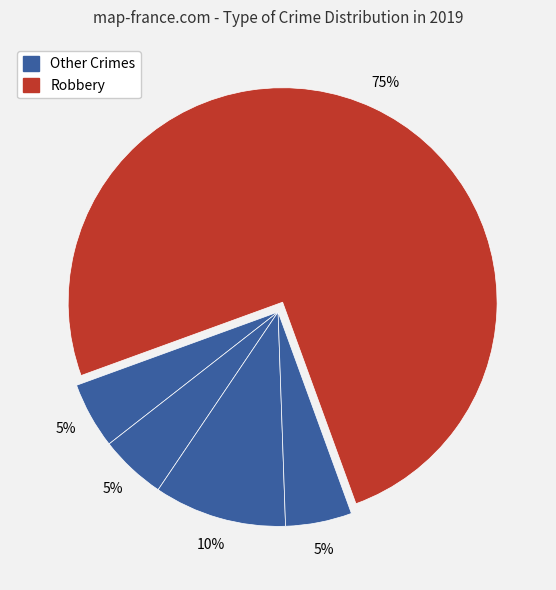

How many segments does this pie chart have?

5